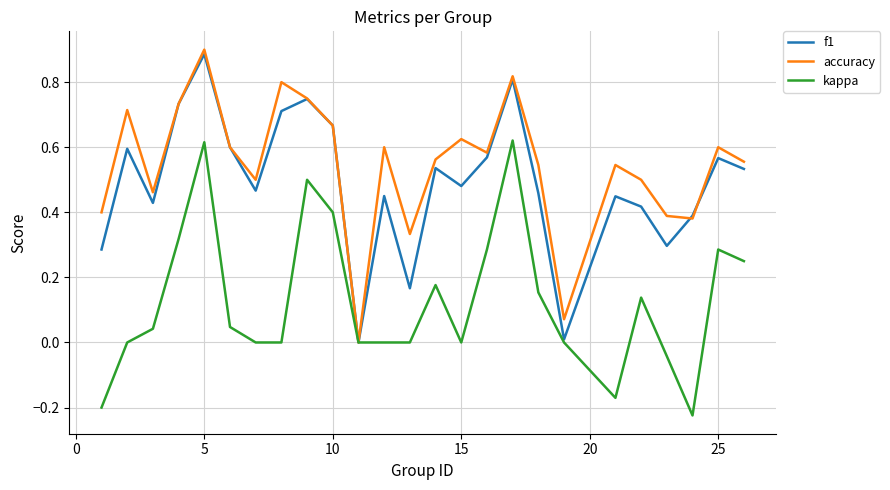

Which series has the widest spread of values?

accuracy